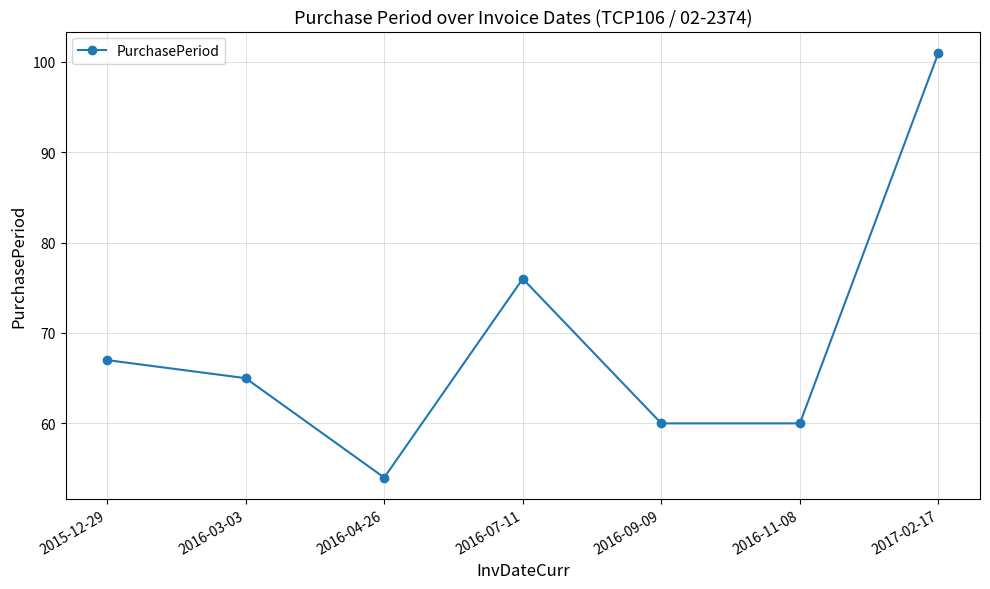

How many values are between 60 and 76?

5